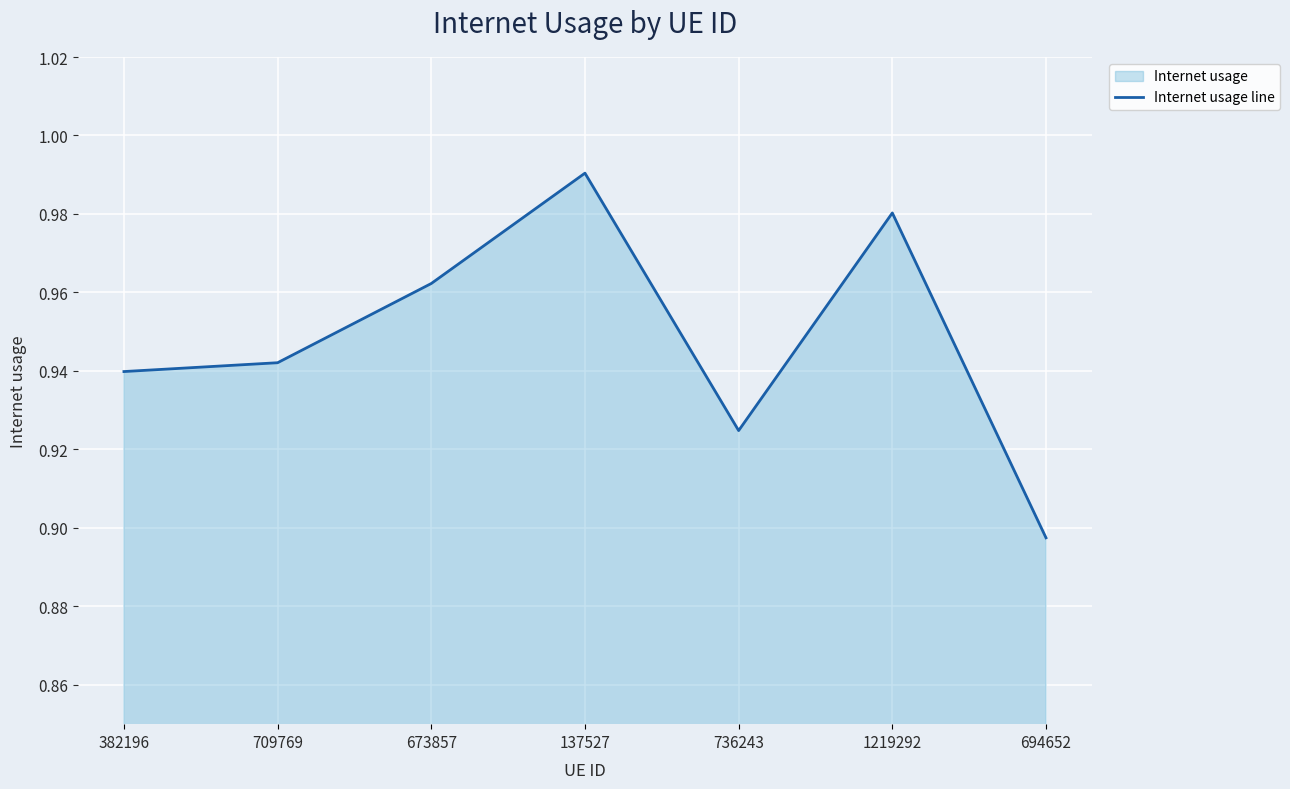

Rank the categories by value from highest to lowest.

137527, 1219292, 673857, 709769, 382196, 736243, 694652